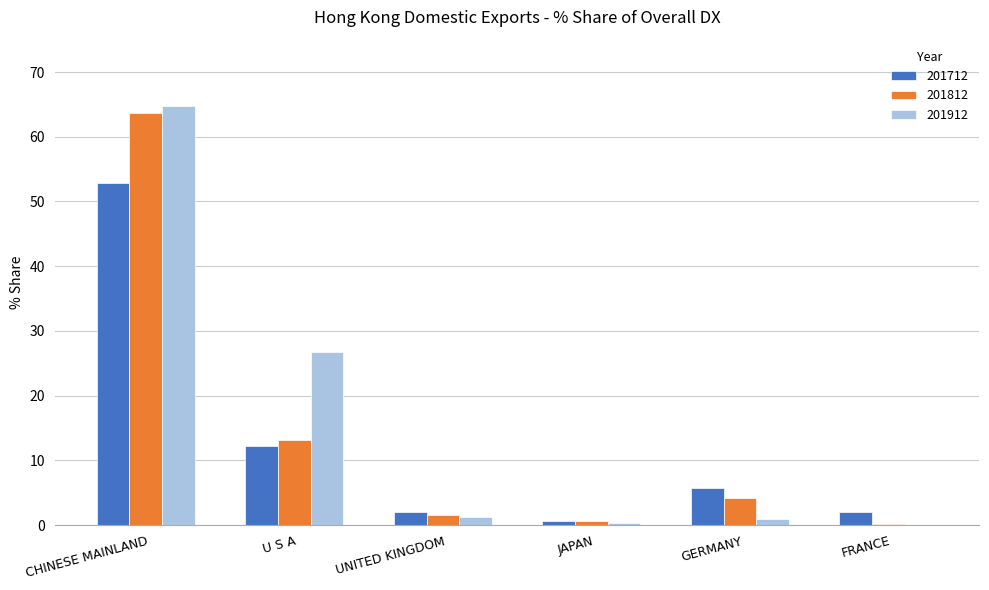

Does the chart contain stacked bars?

No